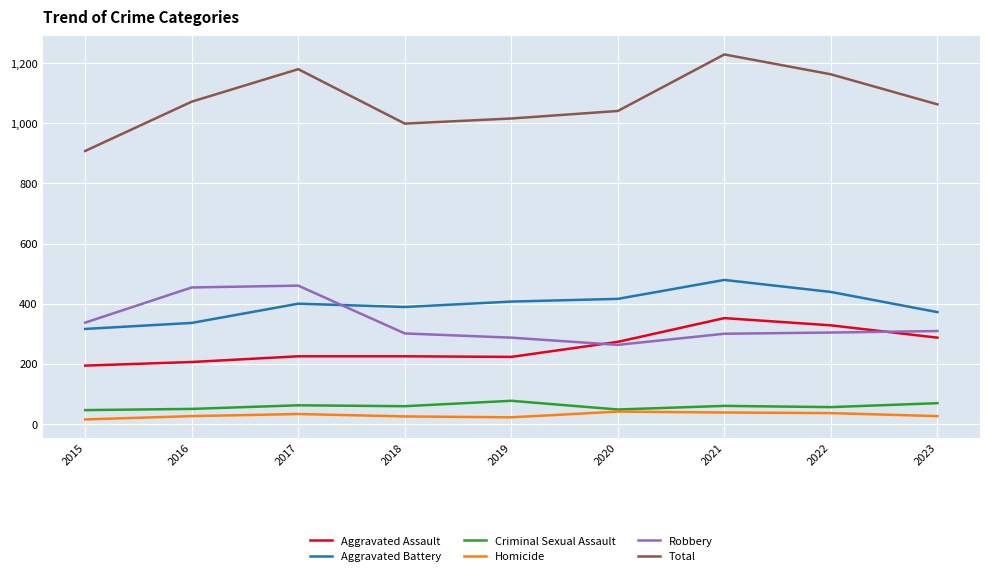

Is the value of Criminal Sexual Assault at 2023 greater than the value of Homicide at 2017?

Yes